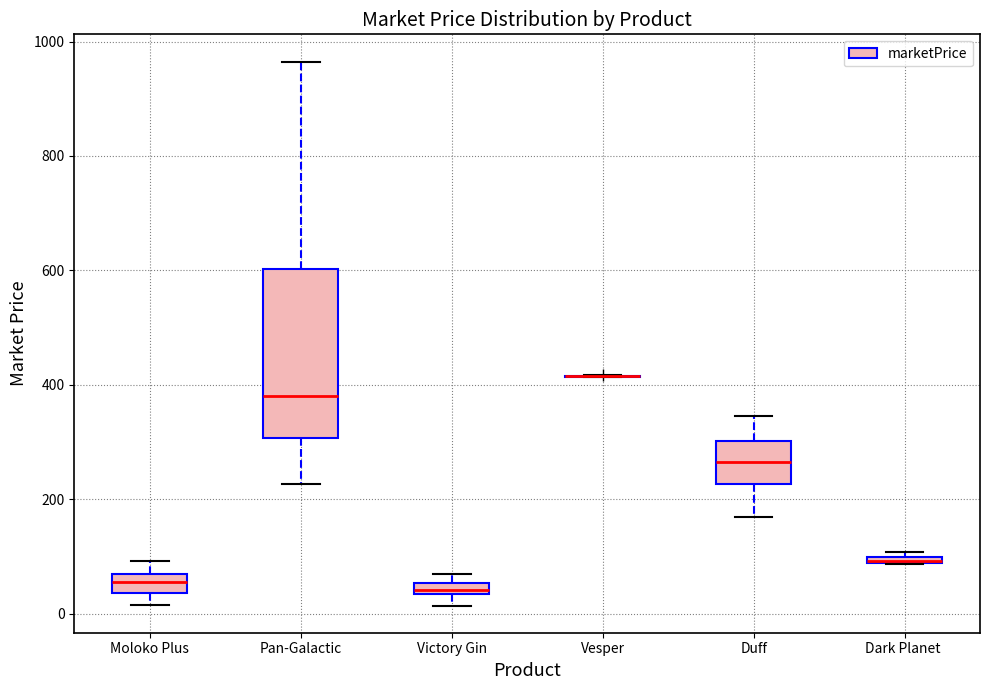

Comparing the boxes themselves (not the whiskers), which one is the tallest?

Pan-Galactic